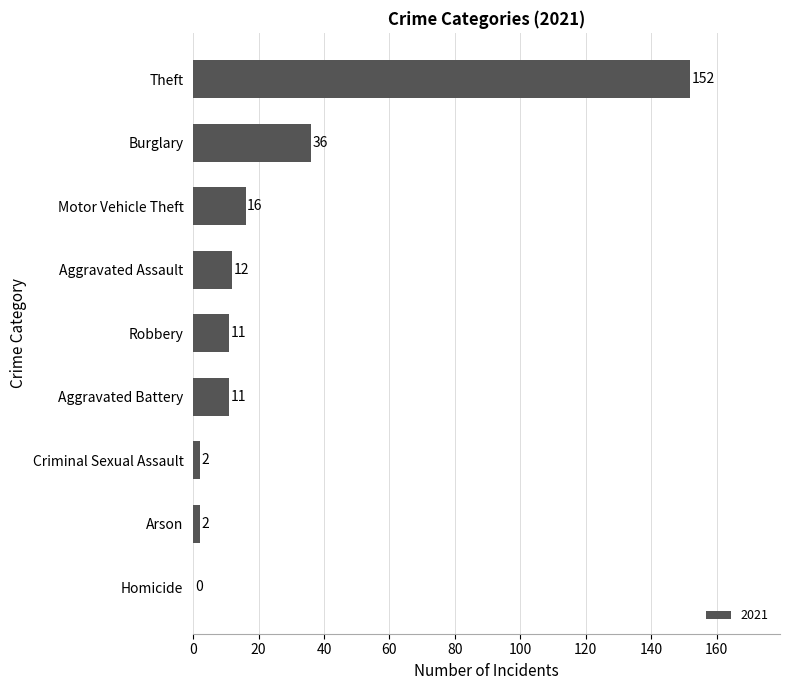

Count the number of data series in this chart.

1